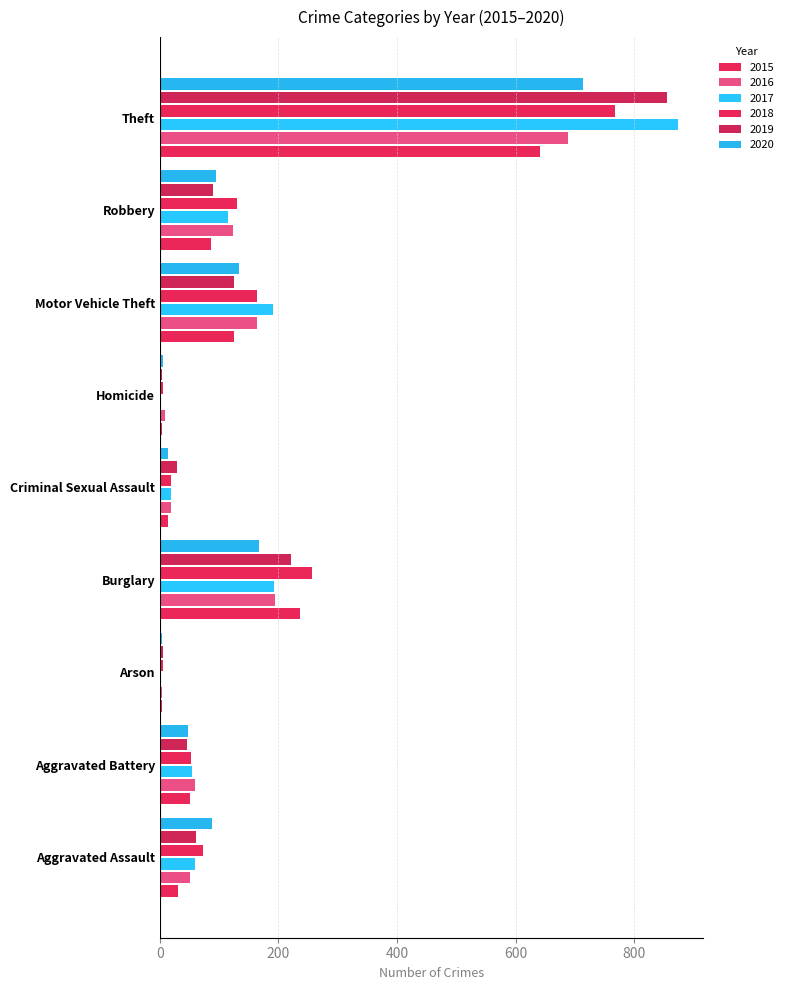

List the series in order of their peak value, highest first.

2017, 2019, 2018, 2020, 2016, 2015